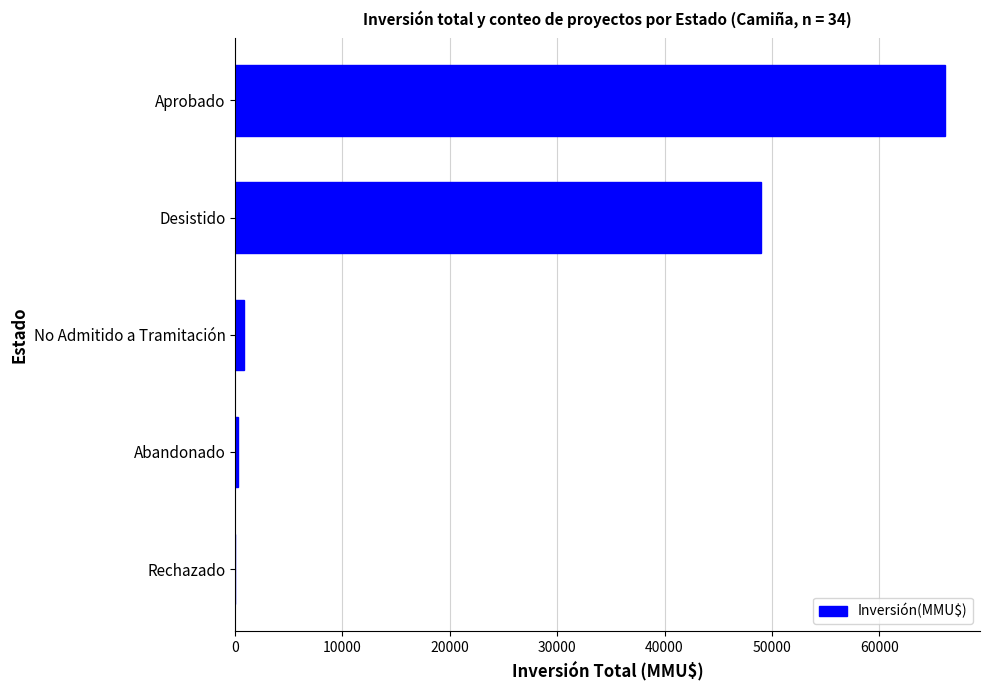

What is the greatest value displayed?

66084